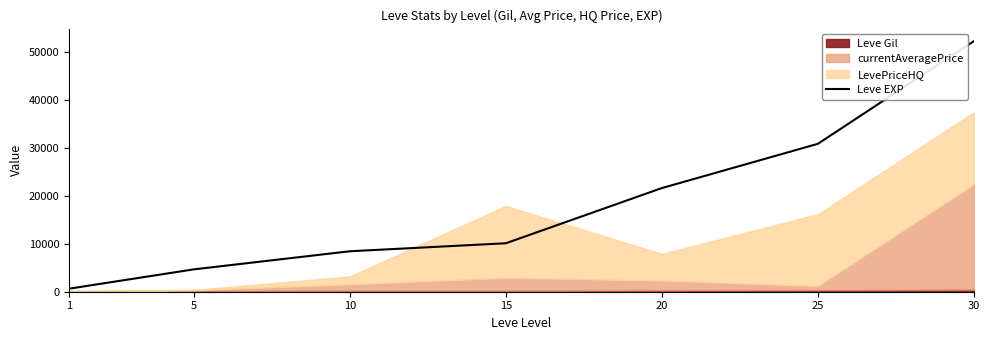

Where is the data nearest to the value 26425?

25